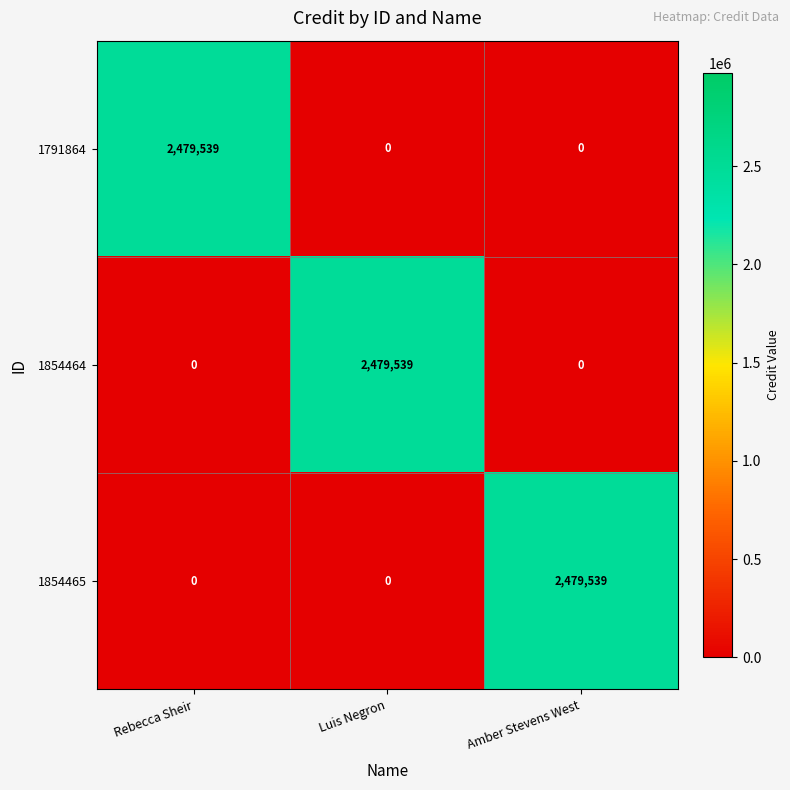

What is the maximum value for 1791864?

2479539